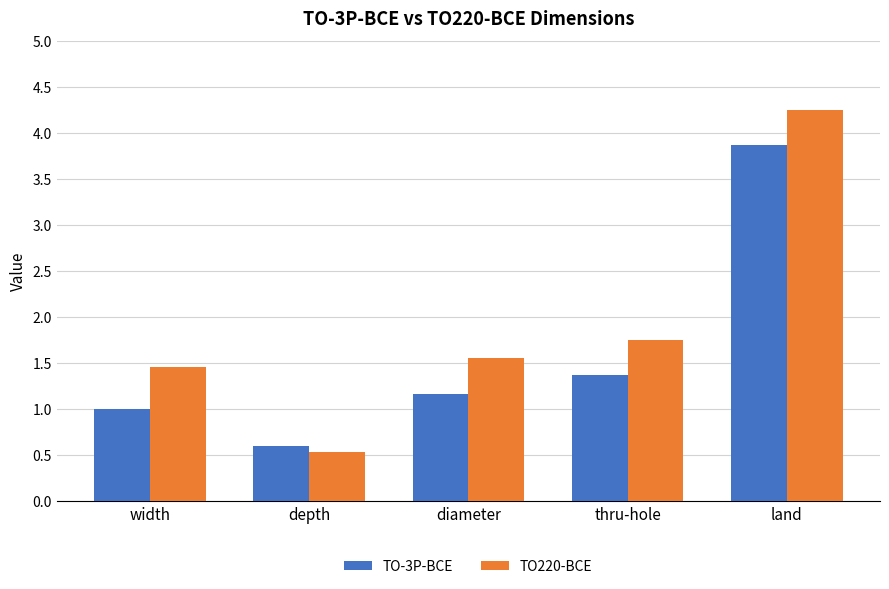

What are all the series names shown in the legend?

TO-3P-BCE, TO220-BCE